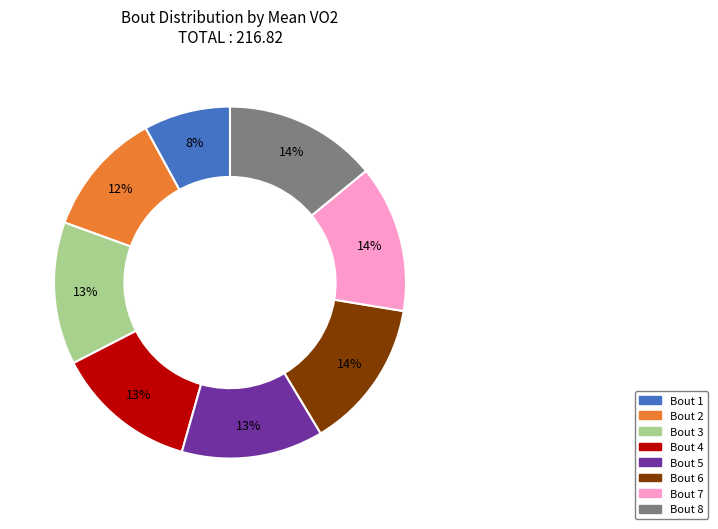

To the nearest percent, what portion does Bout 5 represent?

13%